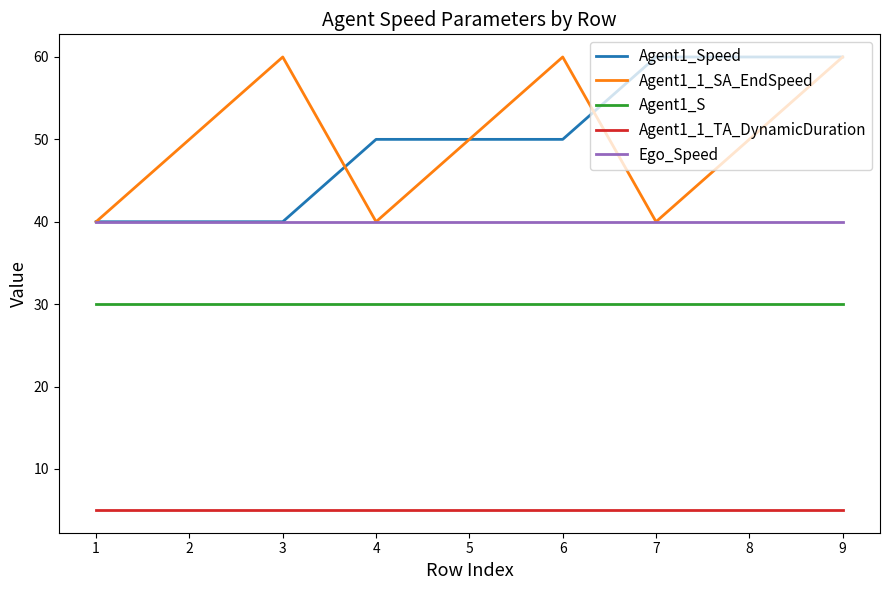

Rank the series at 8 from lowest to highest value.

Agent1_1_TA_DynamicDuration, Agent1_S, Ego_Speed, Agent1_1_SA_EndSpeed, Agent1_Speed